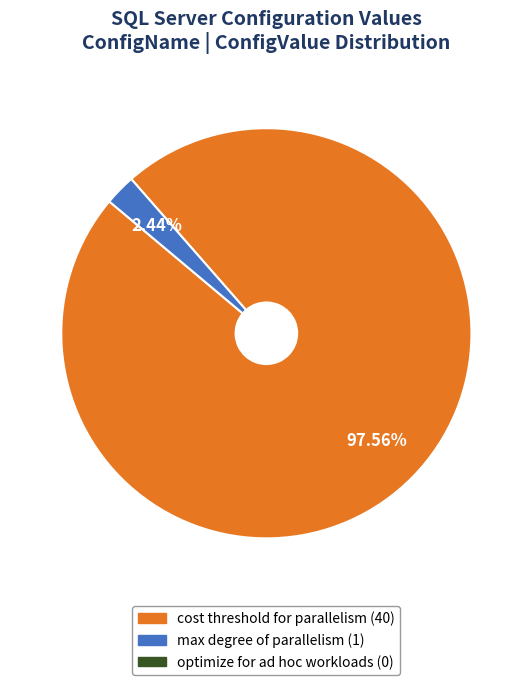

Does any single category account for the majority?

Yes